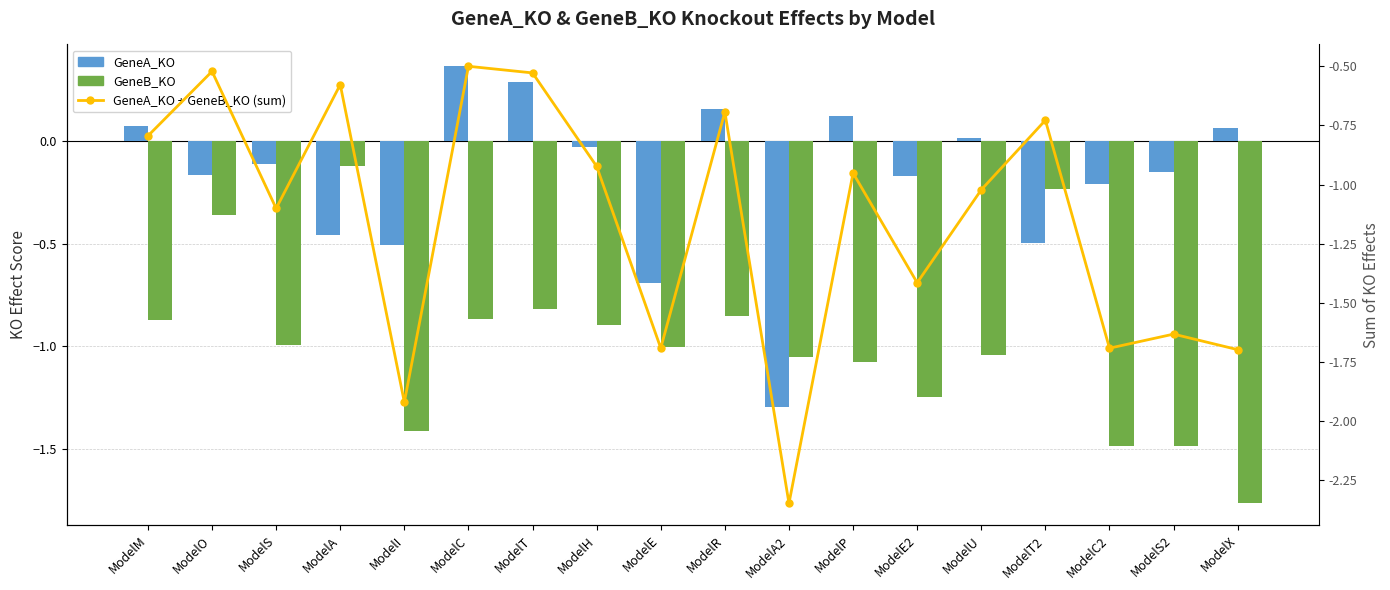

What position from the left is ModelE2?

13